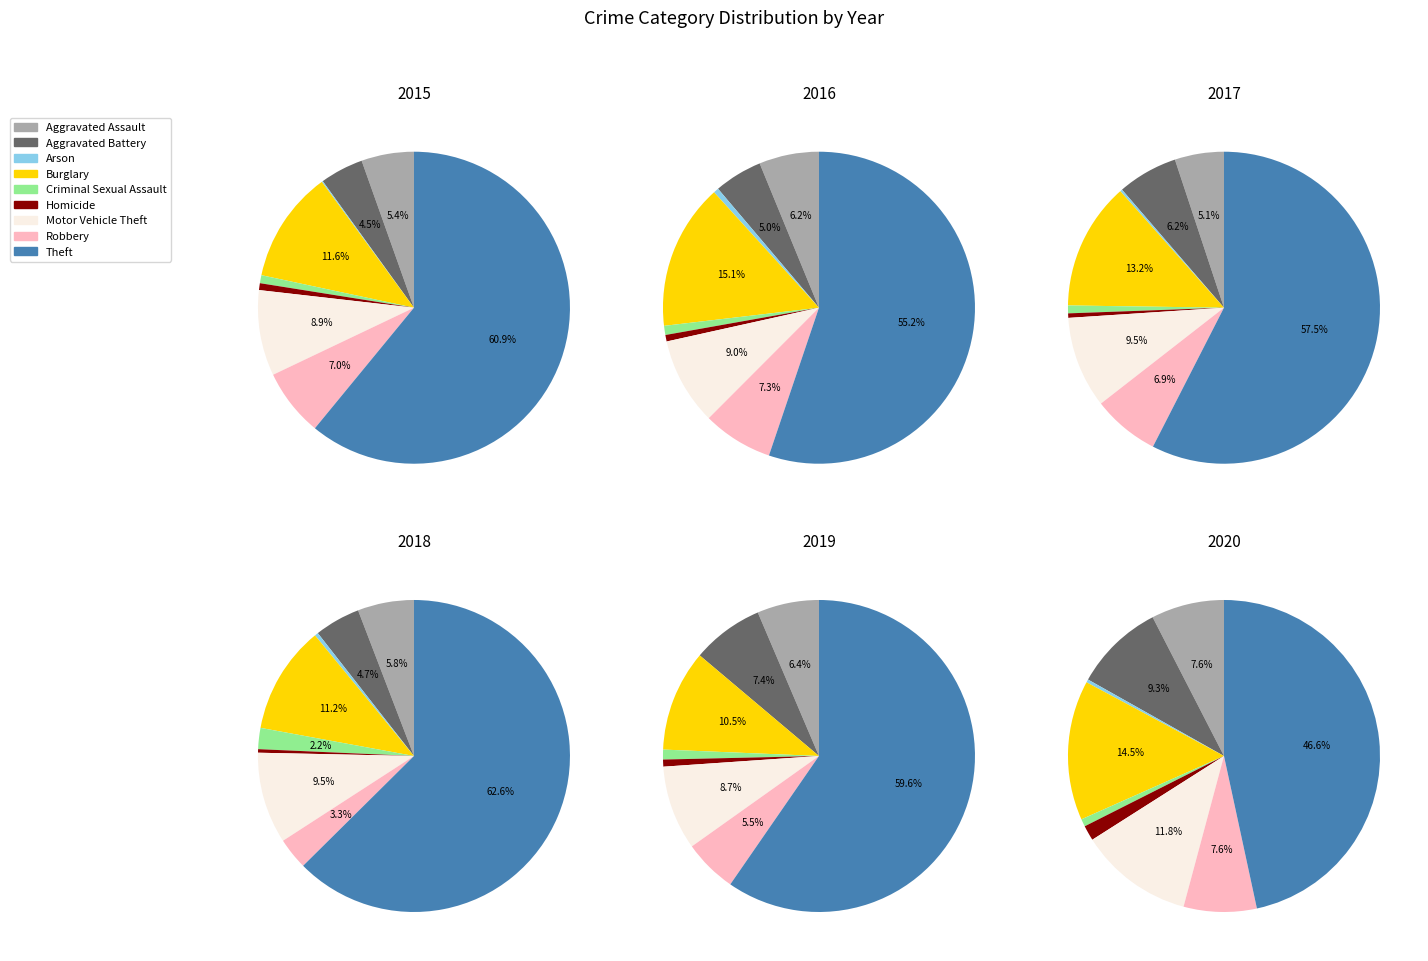

How many segments does this pie chart have?

9